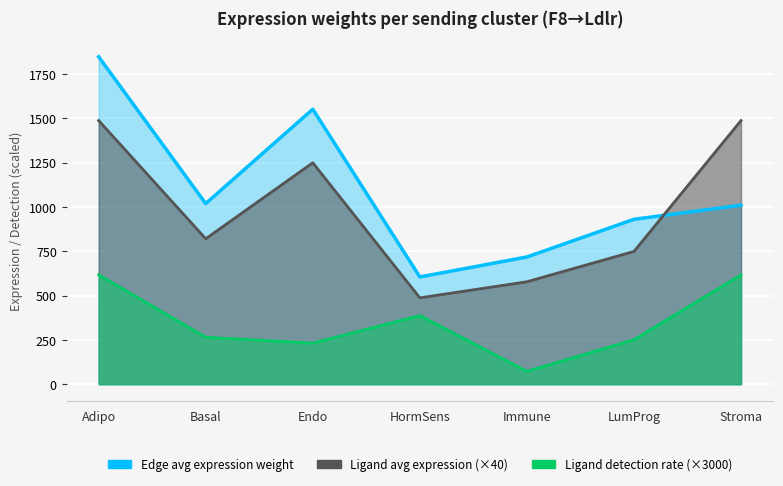

How many values in the Ligand average expression value series are below 820?

3